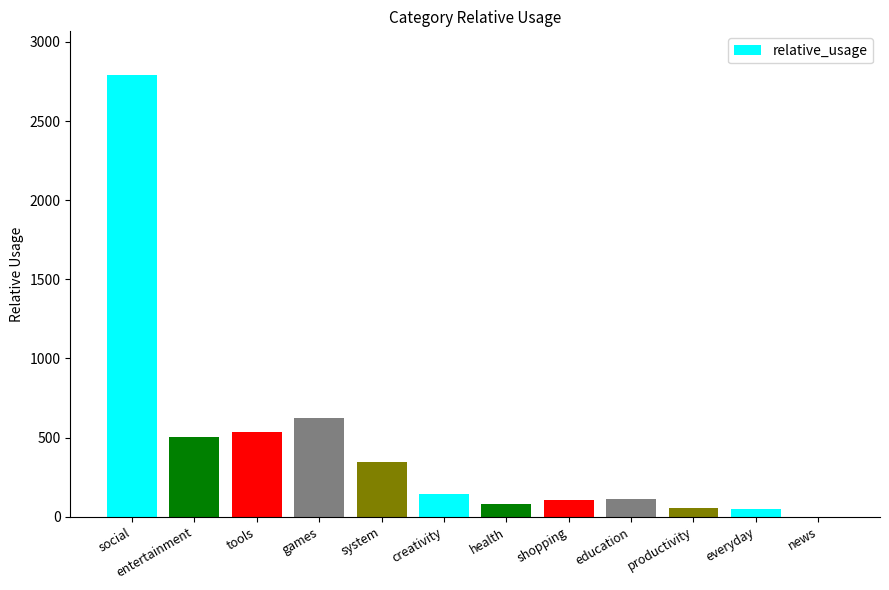

What is the approximate value at tools?

537.5